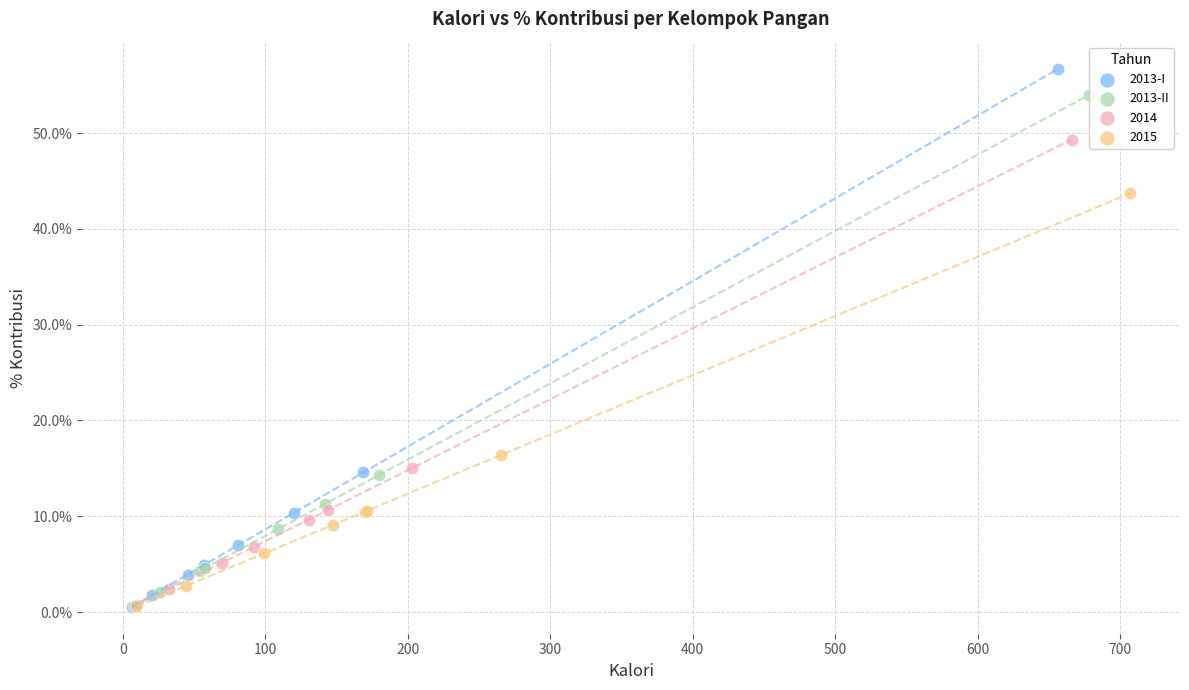

Which series has the largest Y range (max minus min)?

2013-I